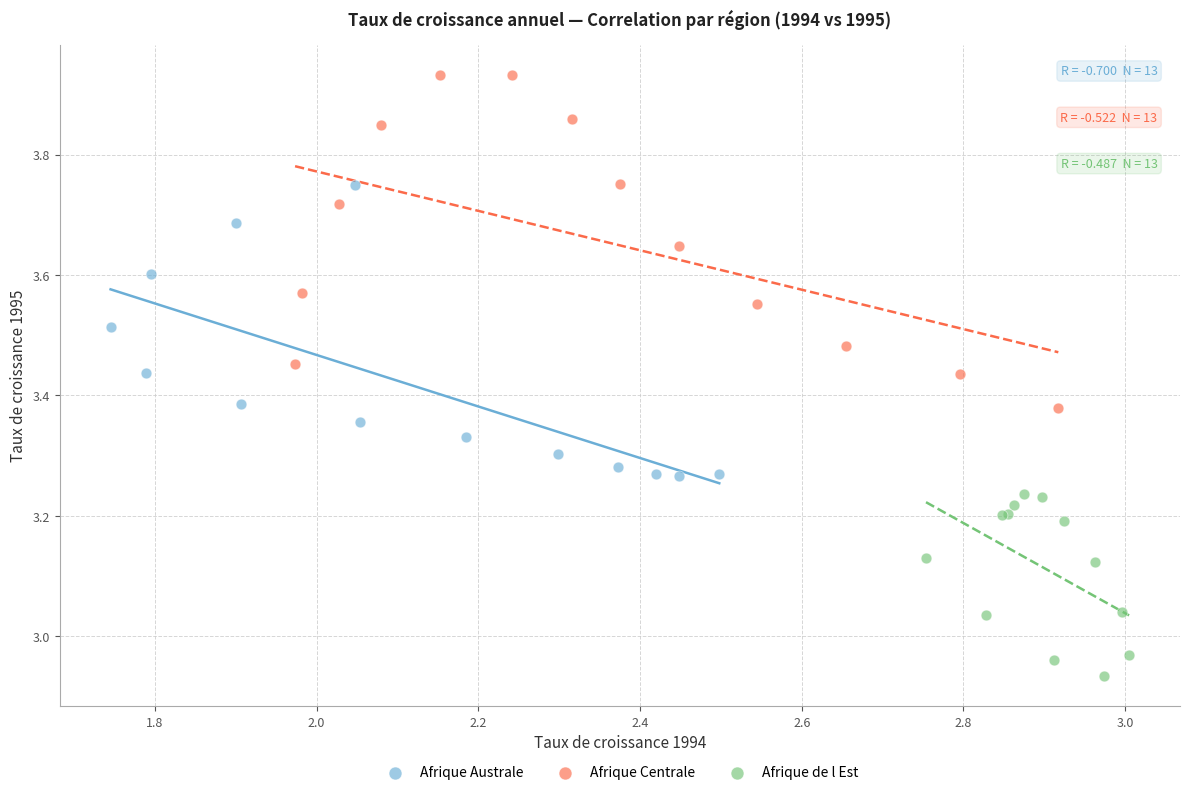

Which series reaches the maximum Y coordinate?

Afrique Centrale